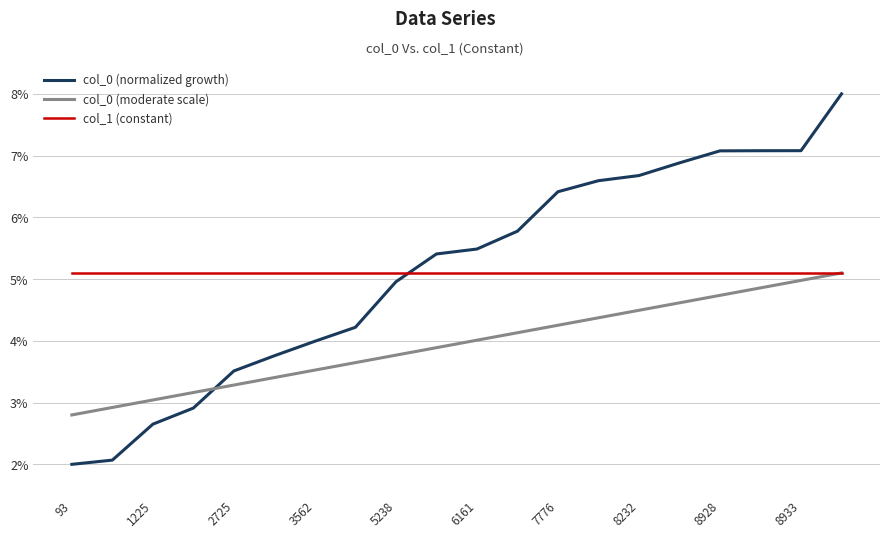

What is the highest value of the col_1 (constant) series?

5.1